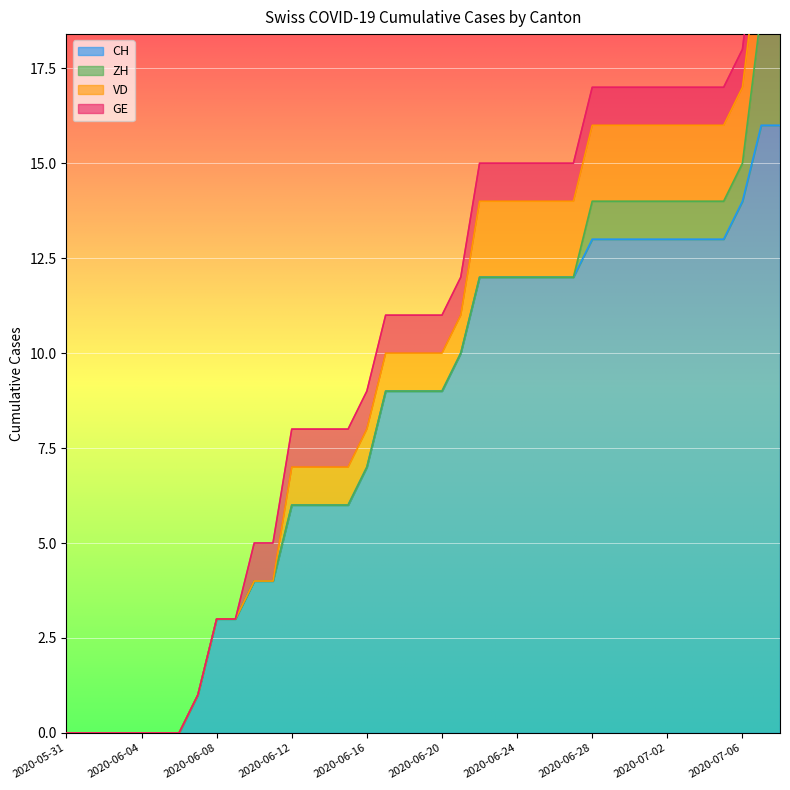

What is the label of the 10th point from the left?

2020-06-09